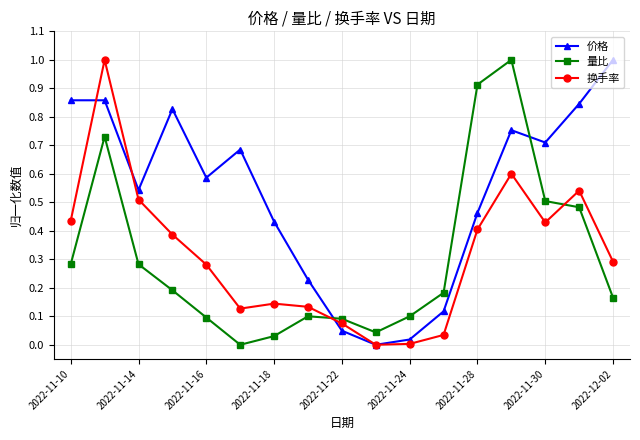

What is the maximum value for 量比?

1.0